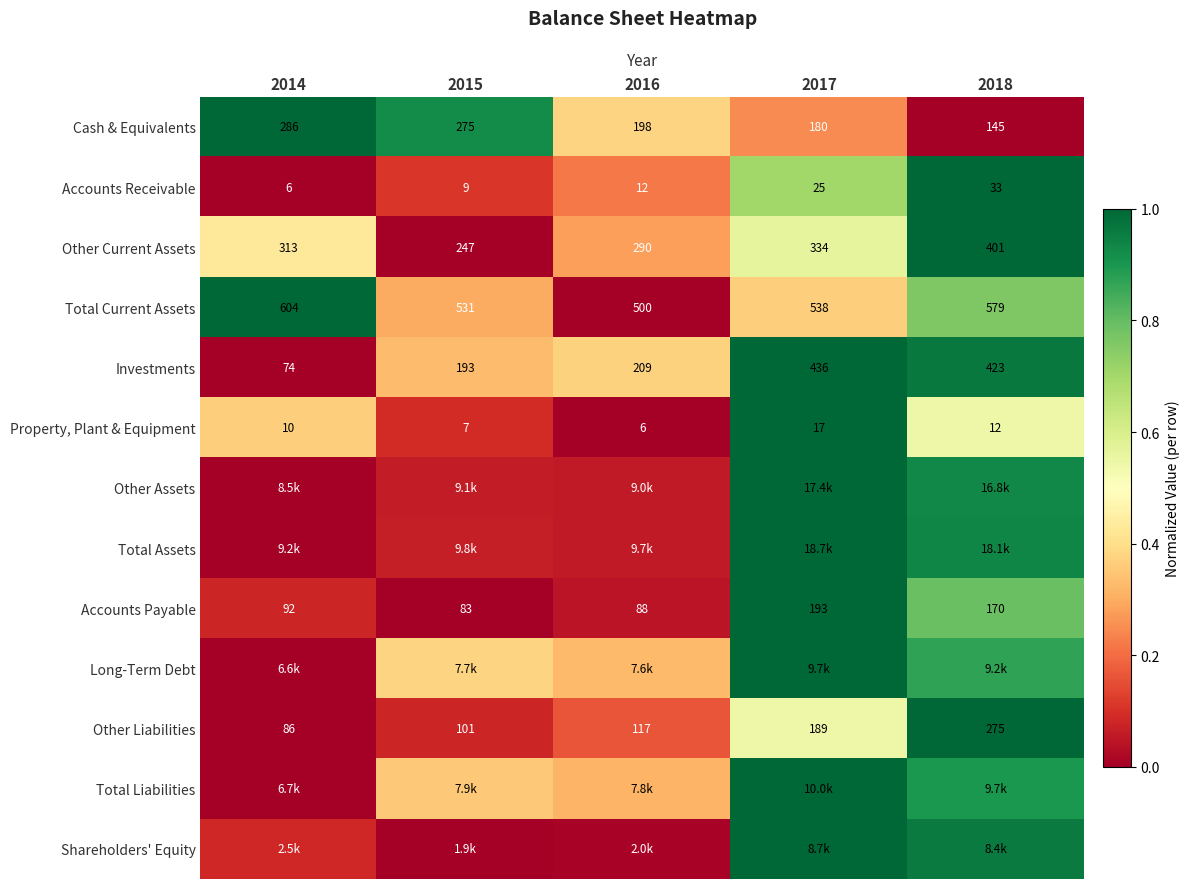

Is the value of Cash & Equivalents at 2015 greater than the value of Accounts Receivable at 2018?

Yes